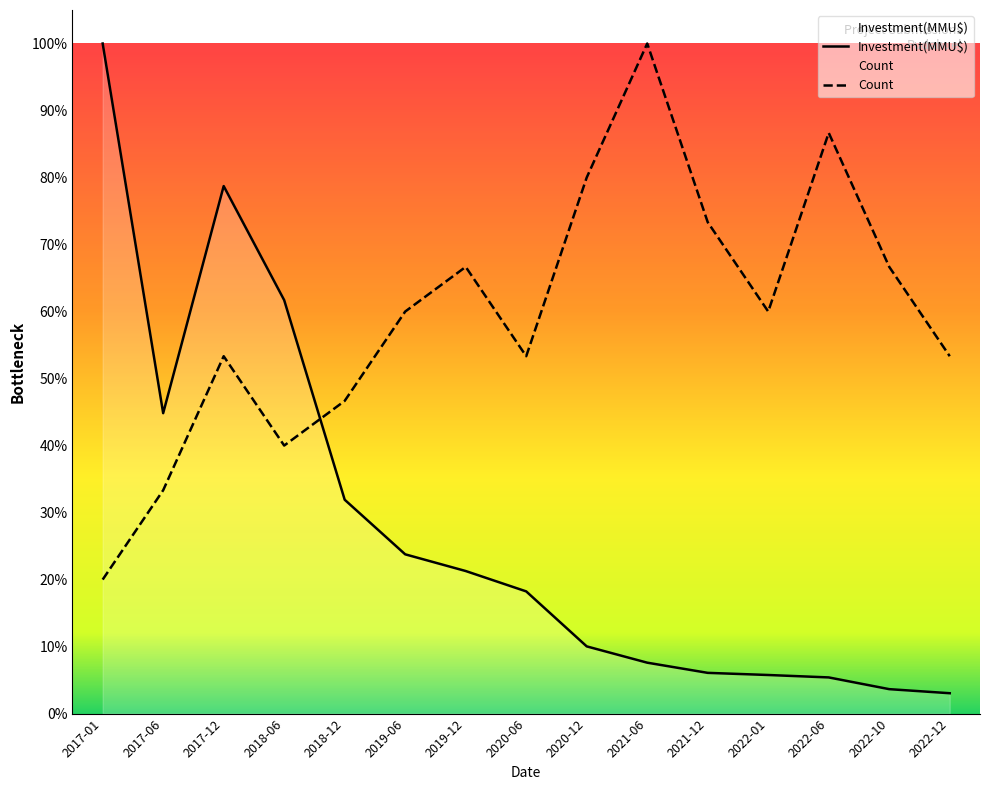

At which category does Count reach its first local valley?

2018-06